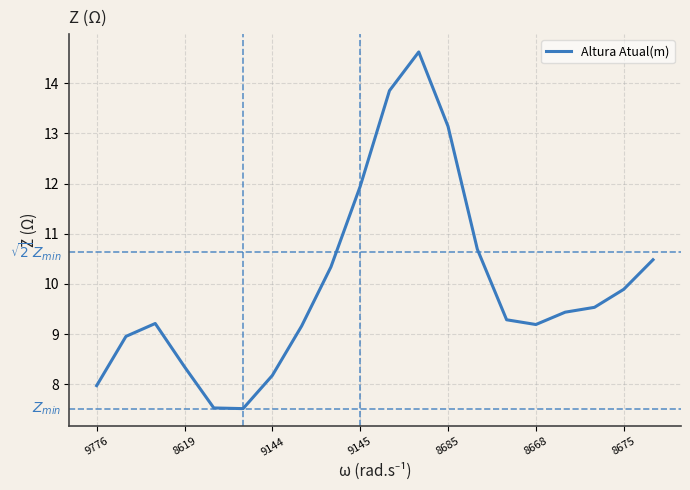

True or false: the data has more than 2 interior local peaks.

False